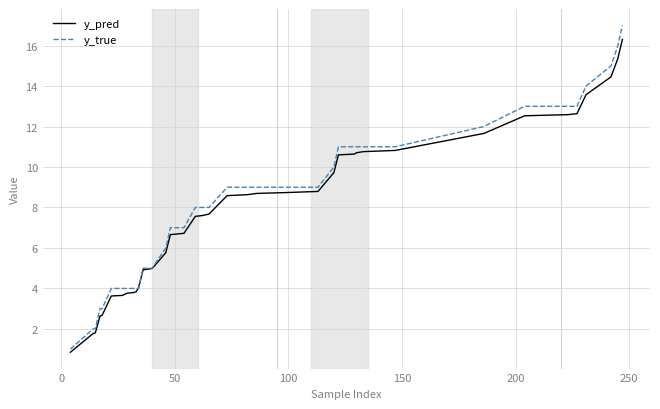

What is the smallest value displayed?

0.8